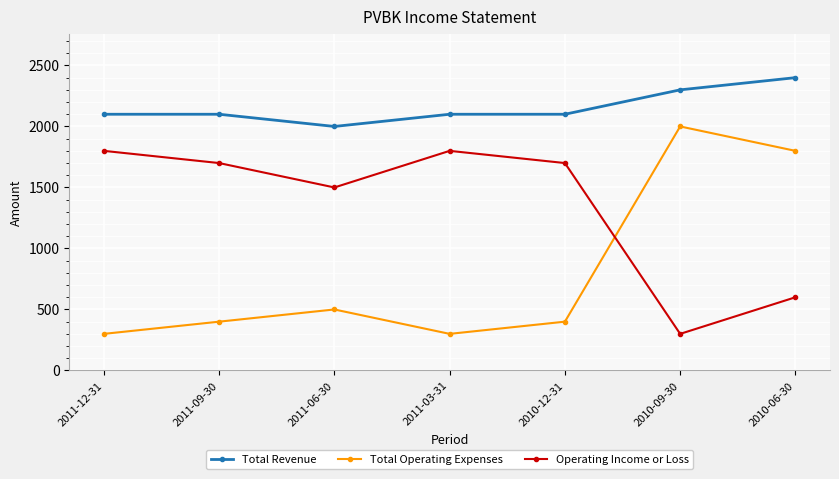

What is the difference between the second highest and minimum values in the Total Operating Expenses series?

1500